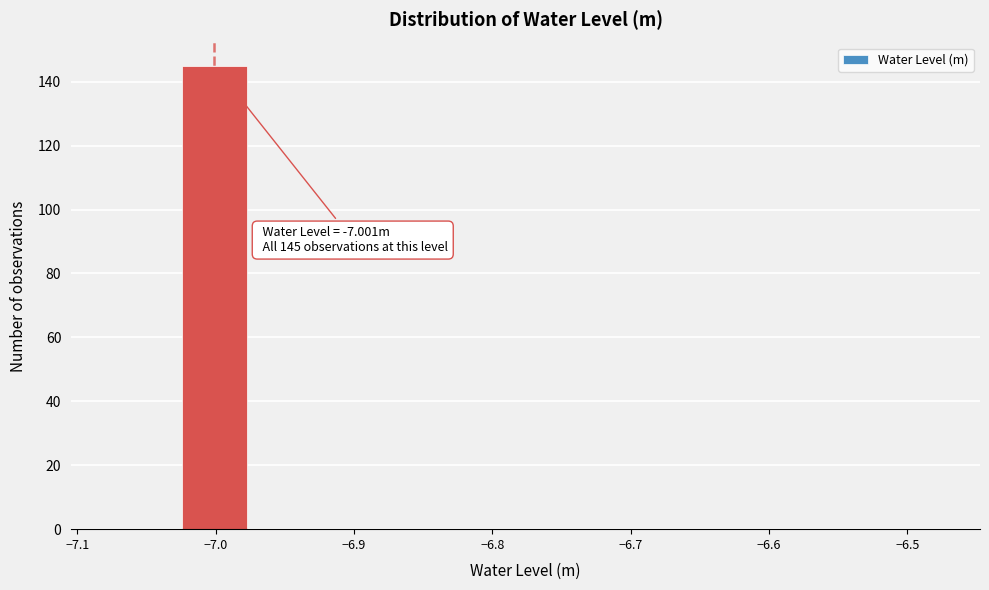

Which range on the x-axis has the tallest bar?

-7.026 to -6.976